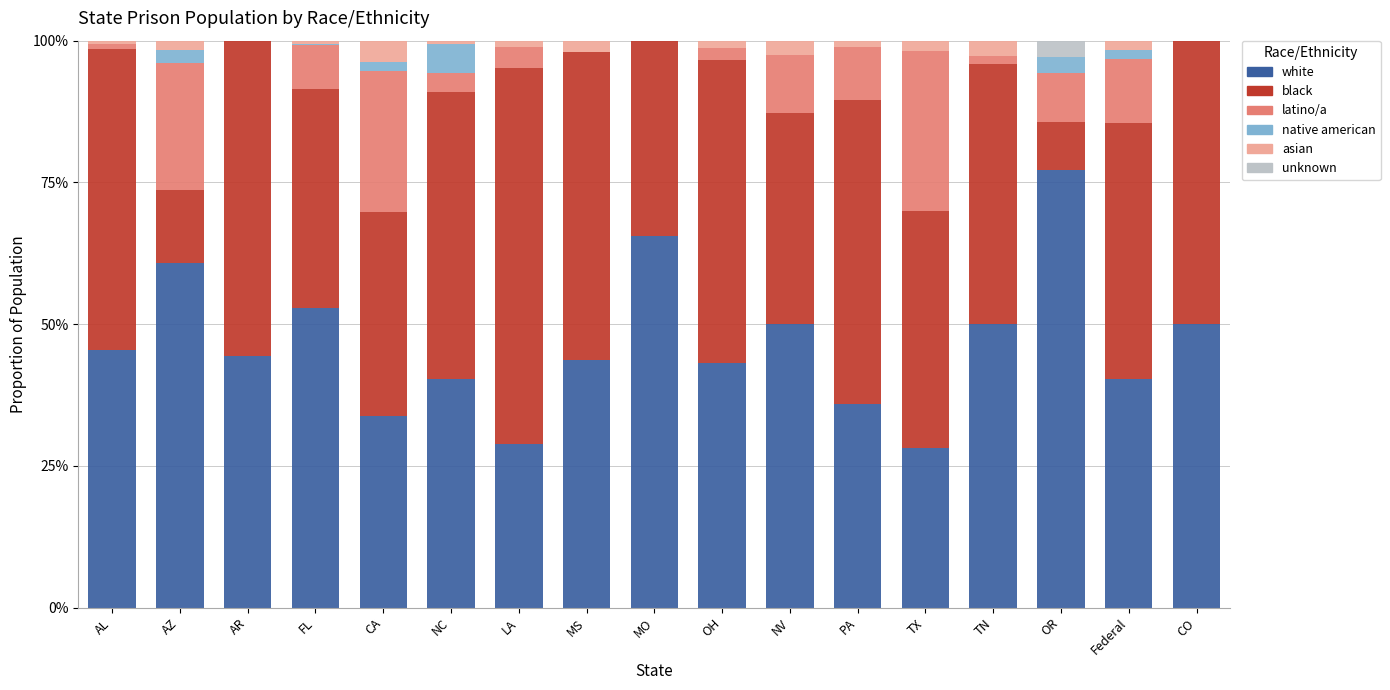

Are the bars grouped side by side (vs. stacked)?

No